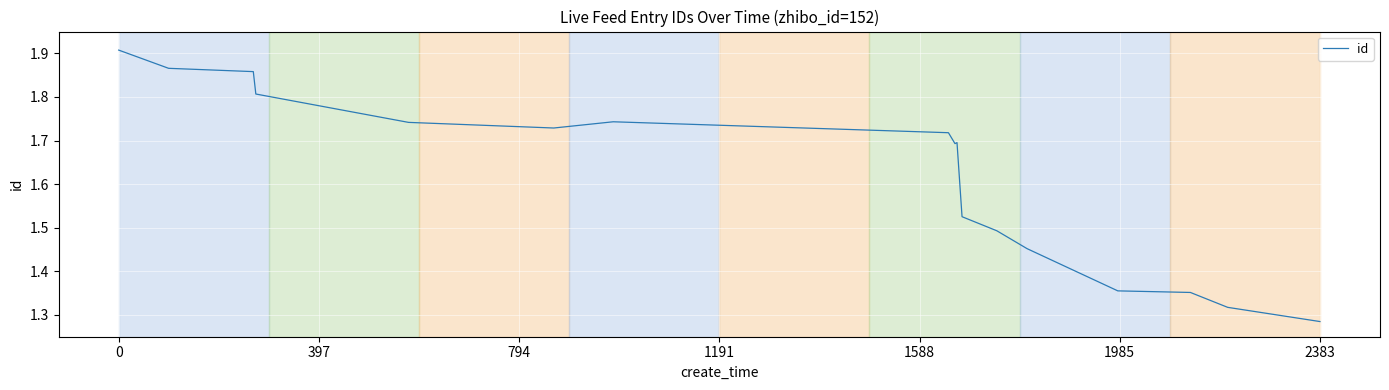

How many lines are shown in the chart?

1